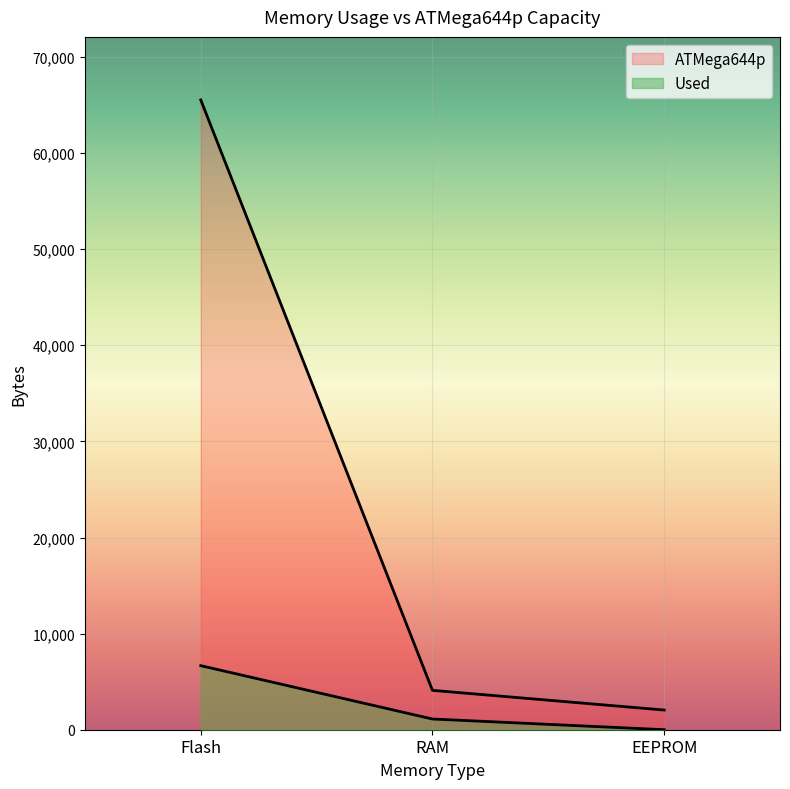

True or false: Used has a value of 772 at RAM.

False